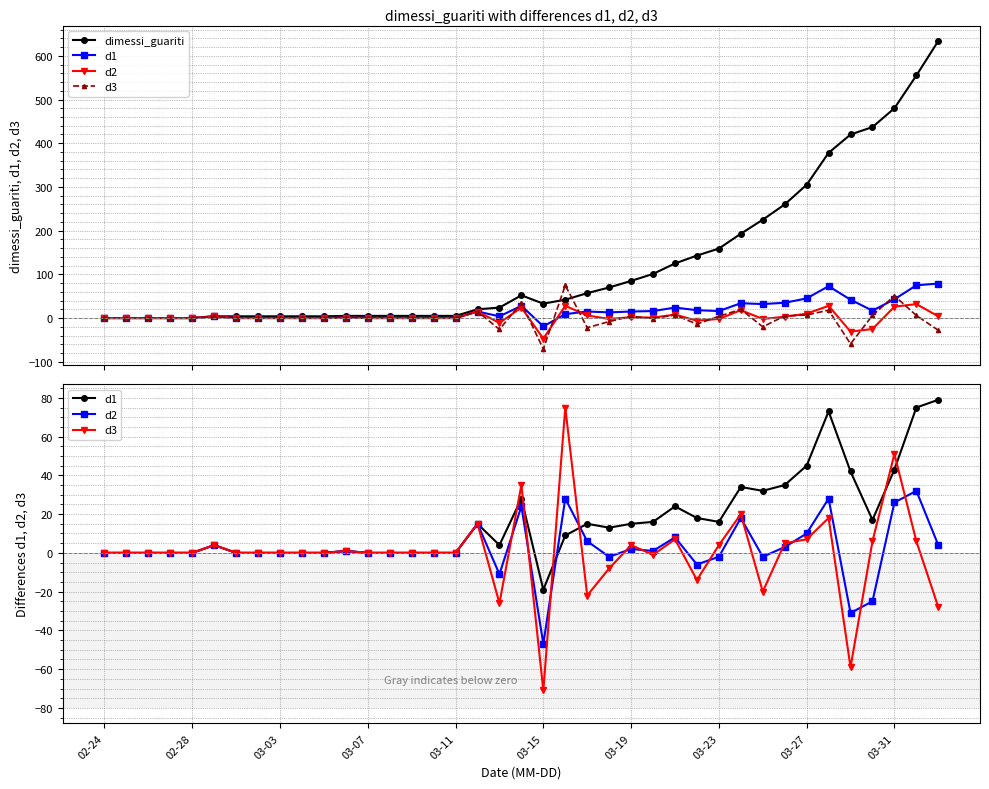

Which series changed the most between 27 and 36?

dimessi_guariti